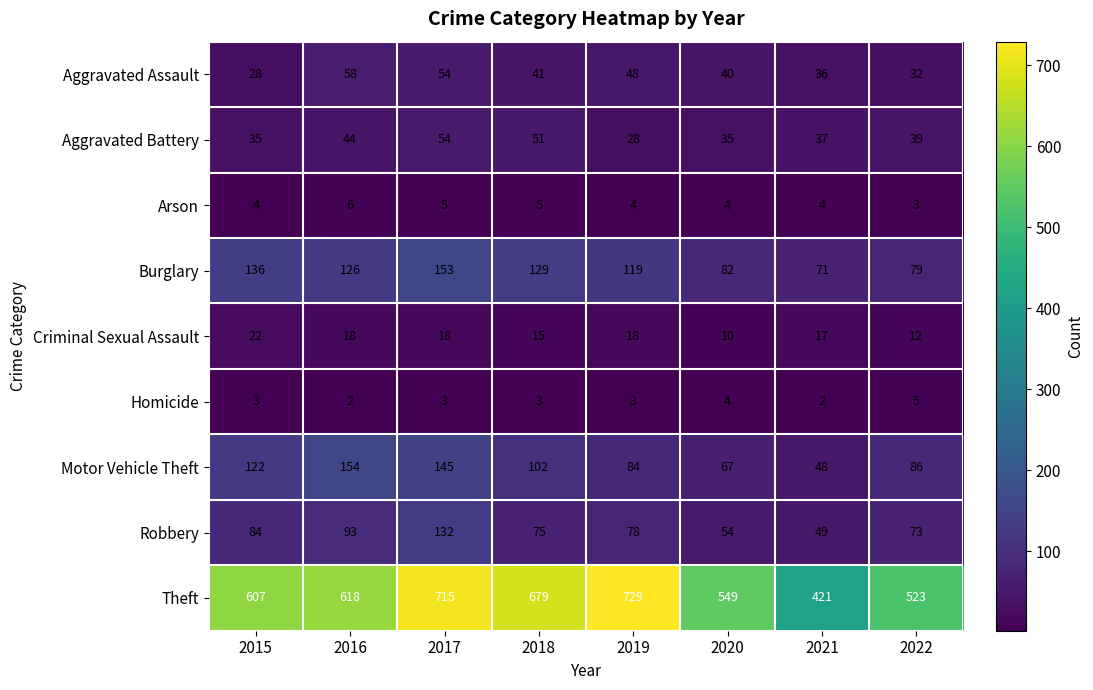

What is the sum of all Burglary values?

895